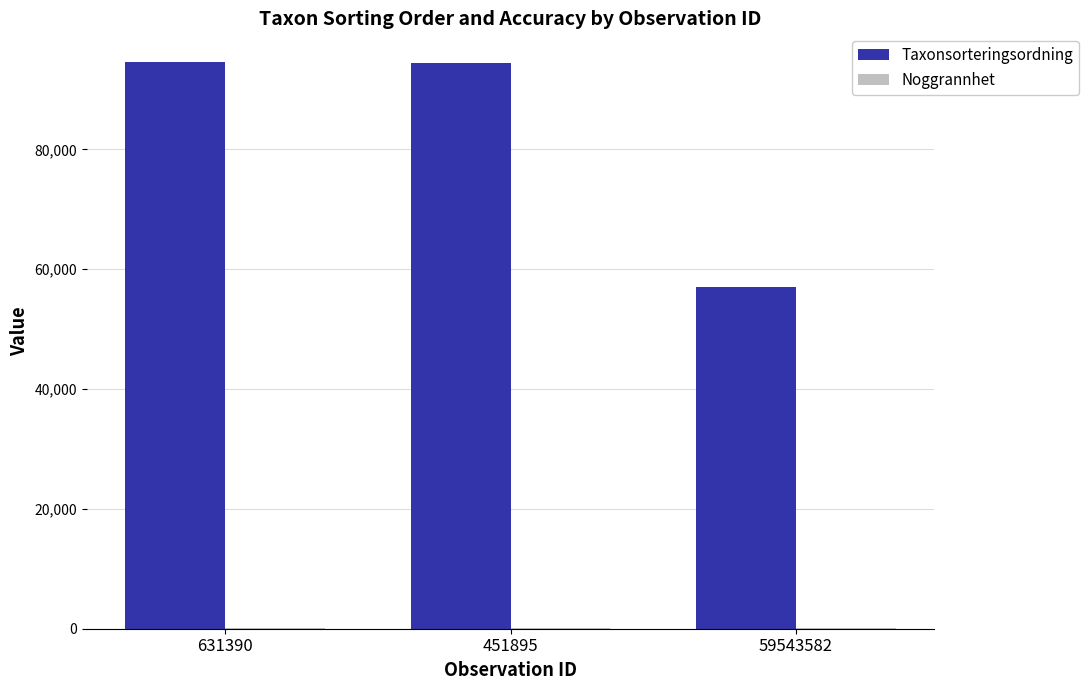

Between 631390 and 59543582, which series saw the biggest shift?

Taxonsorteringsordning